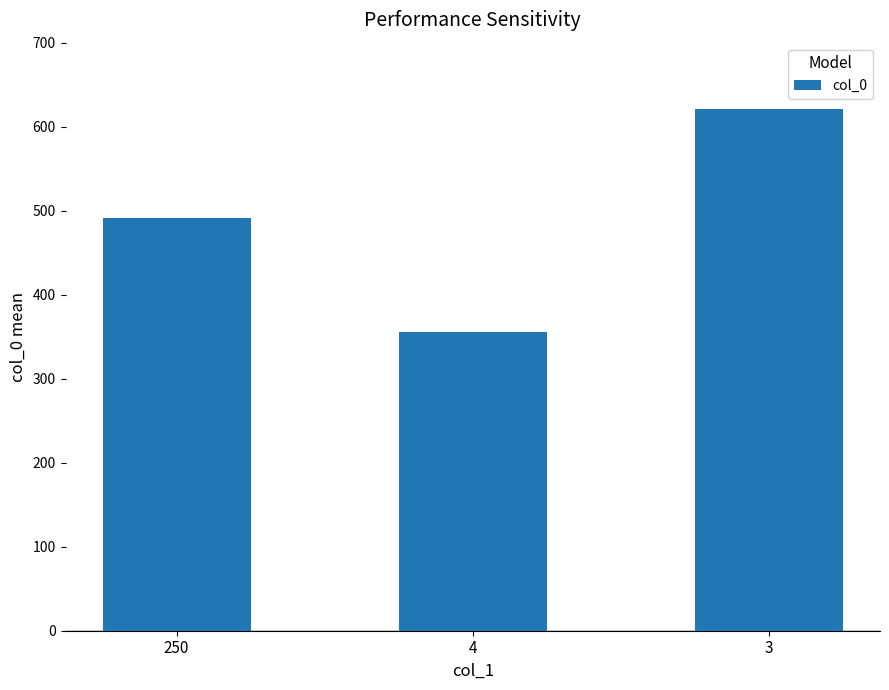

The value at 250 is 490.8. True or false?

True